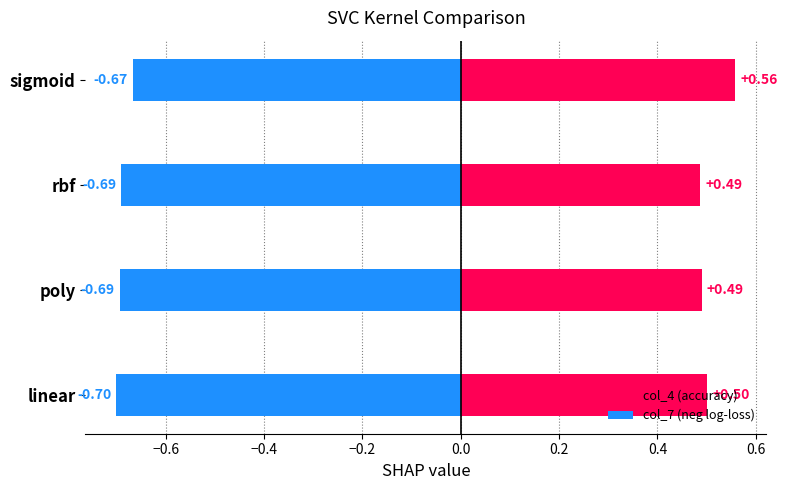

Is the value of col_7 (neg log-loss) at poly greater than the value of col_4 (accuracy) at rbf?

No